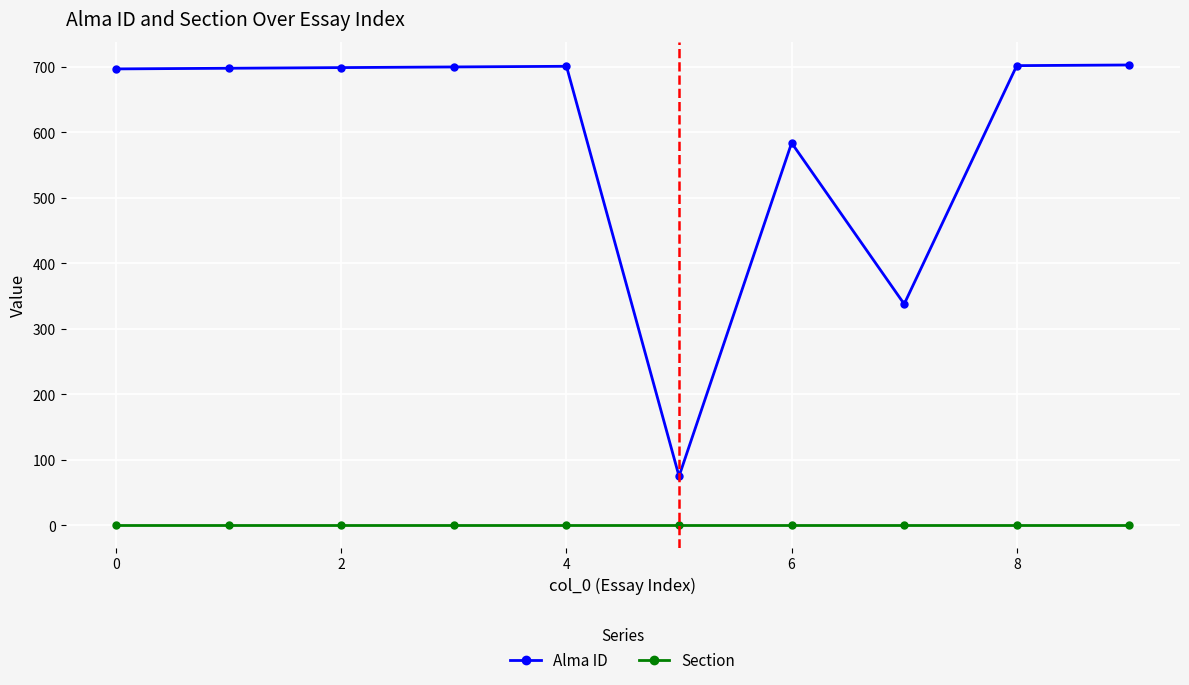

What is the maximum value shown in the chart?

703